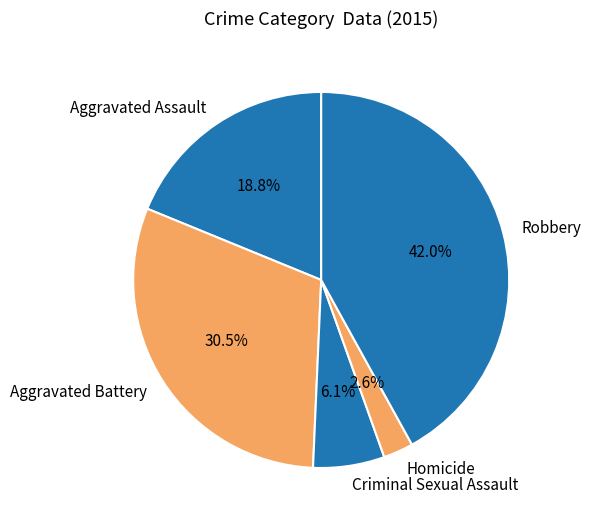

To the nearest percent, what is the combined percentage of Robbery and Criminal Sexual Assault?

48%